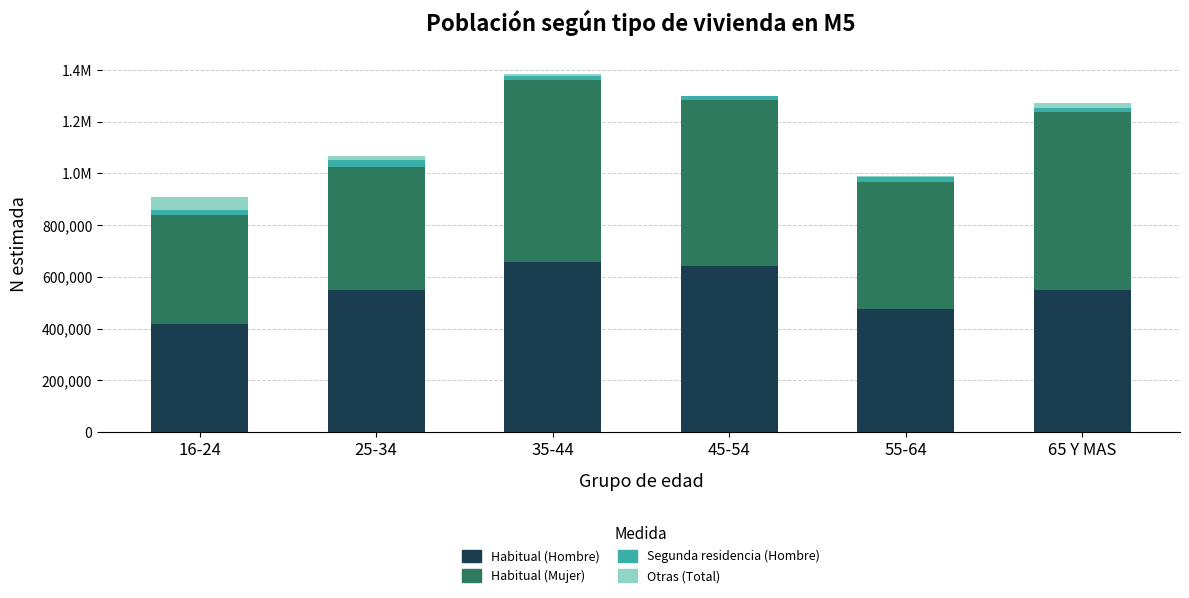

What are all the series names shown in the legend?

Habitual (Hombre), Habitual (Mujer), Segunda residencia (Hombre), Otras (Total)